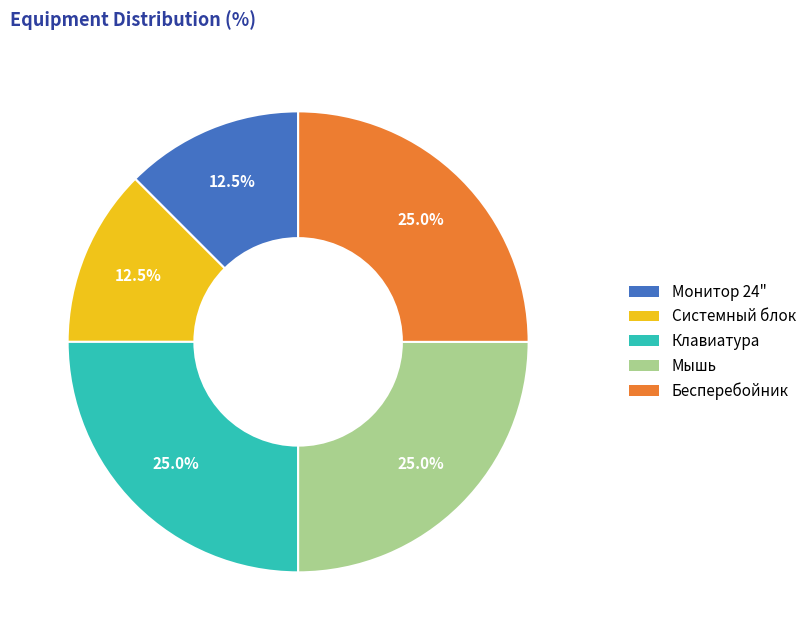

True or false: Клавиатура accounts for 39% of the total.

False